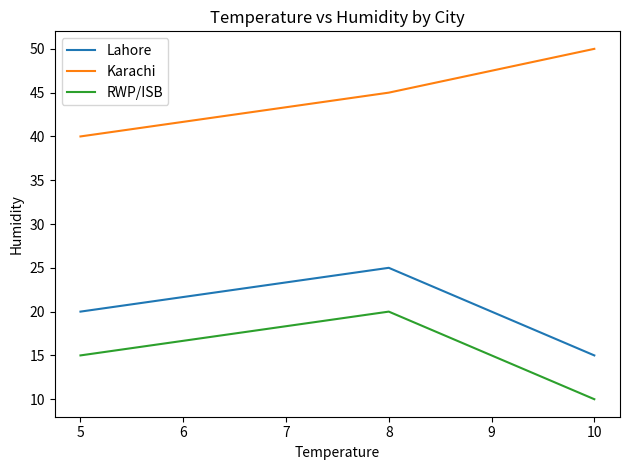

What is the spread (max minus min) of values at 5?

25